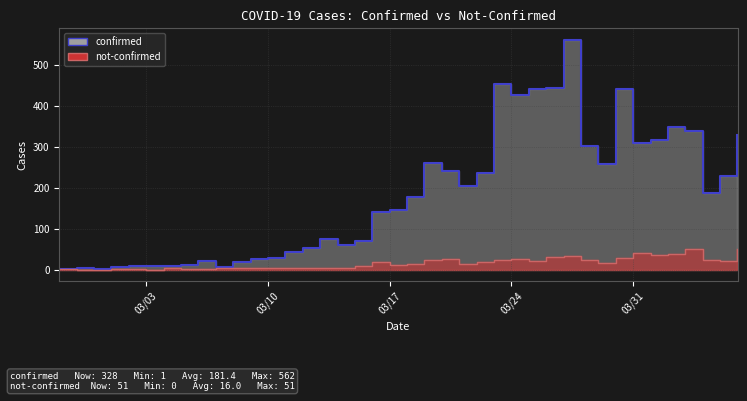

What is the difference between the highest and lowest values at 2020-03-02?

9